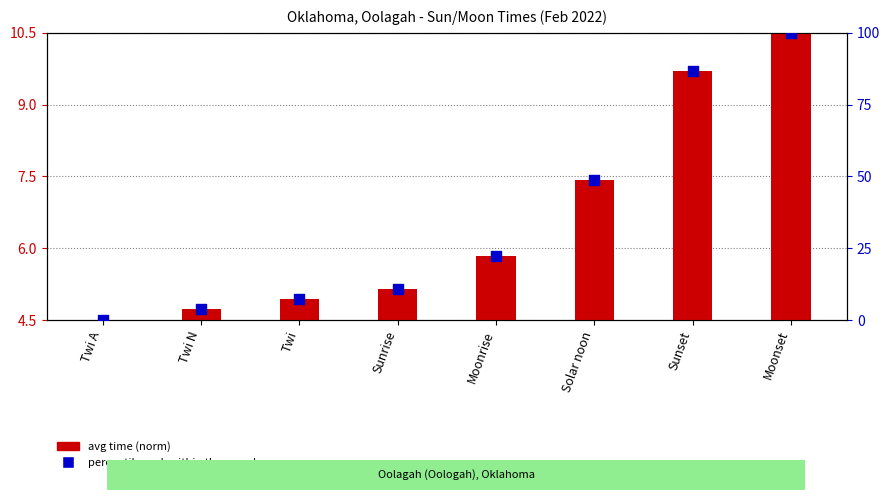

Which series has the largest total across all categories?

percentile rank within the sample